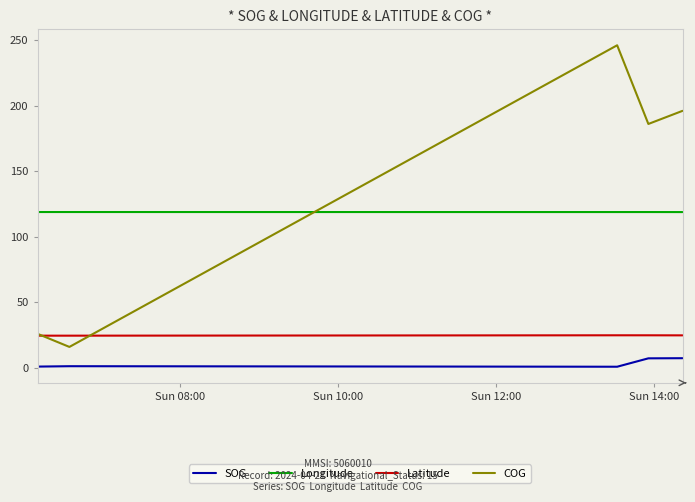

True or false: SOG and COG cross at least once.

False